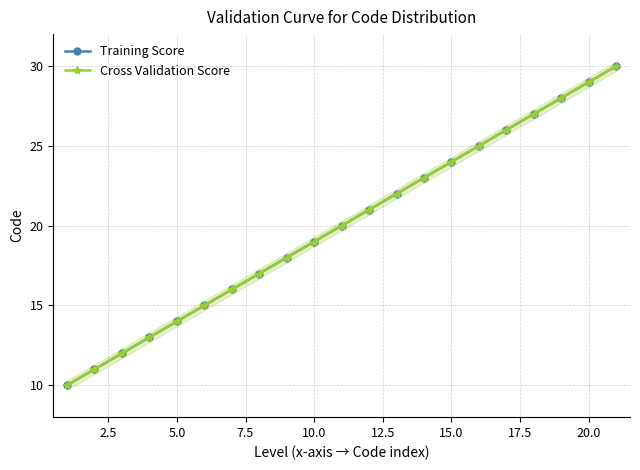

How many lines are shown in the chart?

2